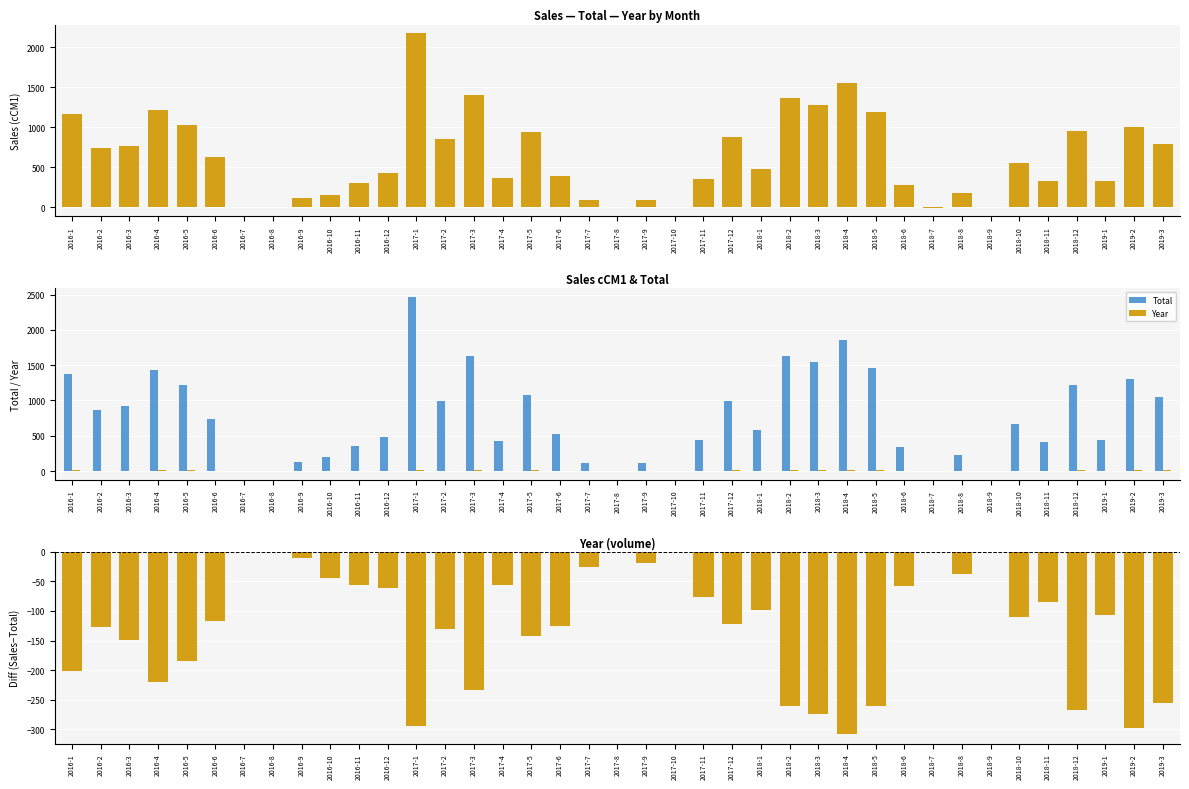

What is the difference between the maximum and second lowest values in the Total series?

2468.9